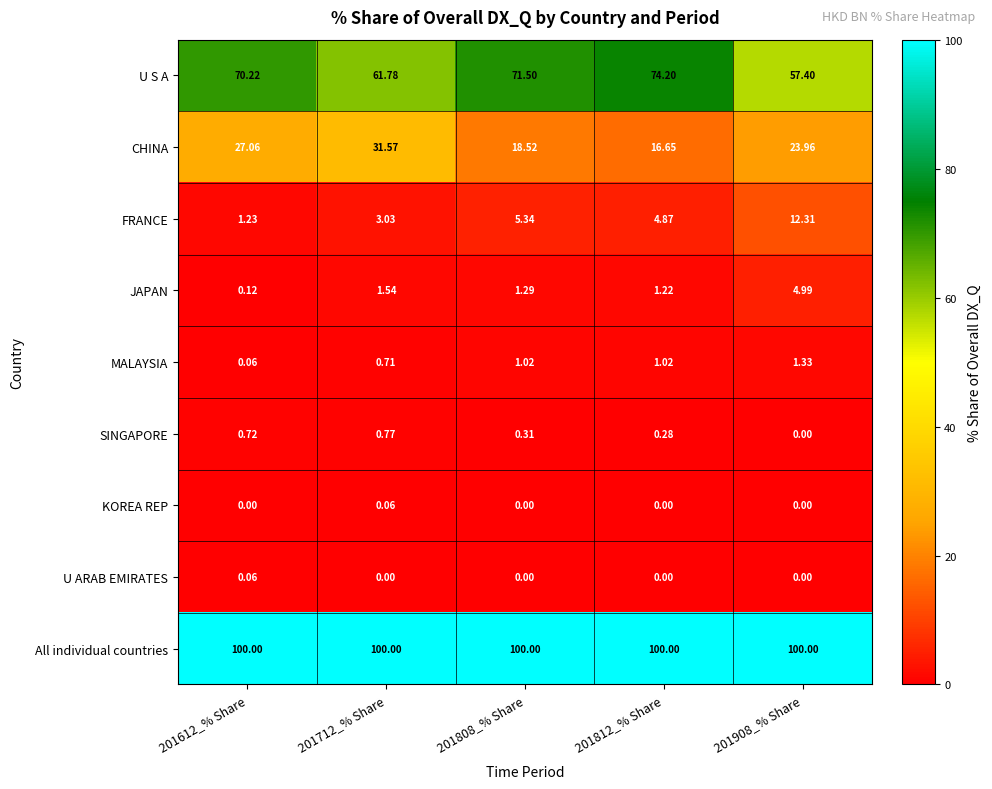

Rank the series at 201712_% Share from highest to lowest value.

All individual countries, U S A, CHINA, FRANCE, JAPAN, SINGAPORE, MALAYSIA, KOREA REP, U ARAB EMIRATES